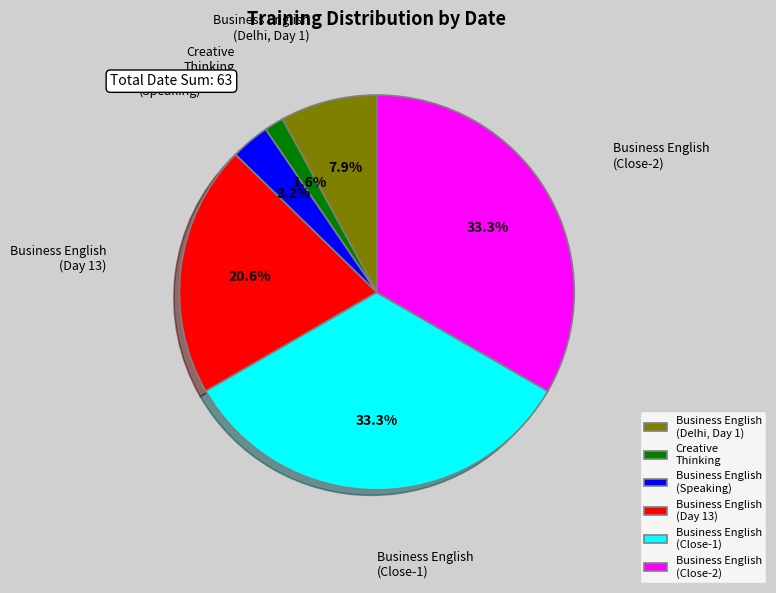

Does any single category account for the majority?

No